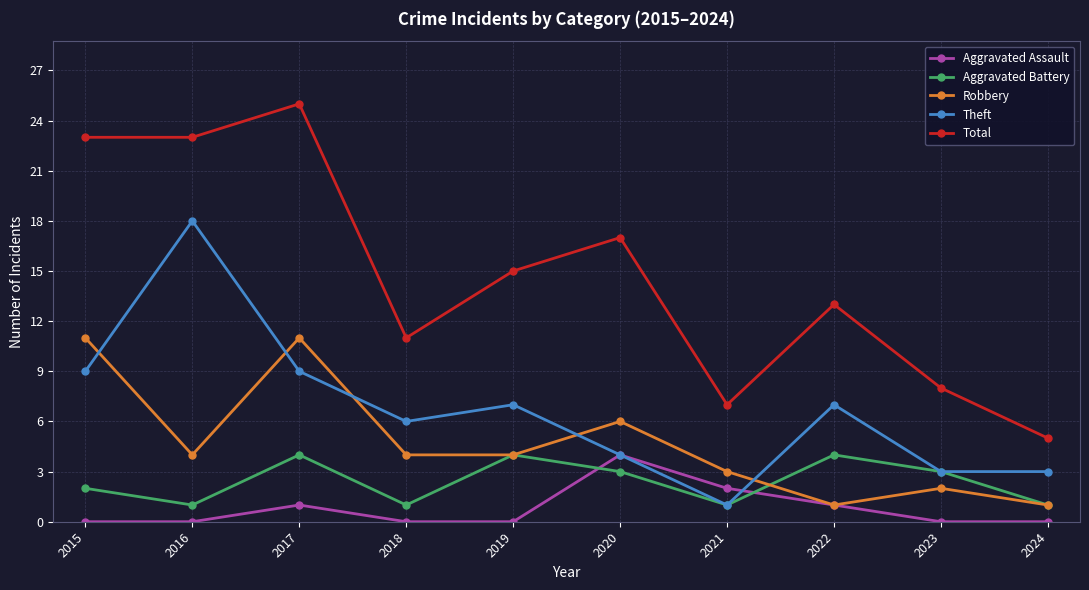

What is the greatest value displayed?

25